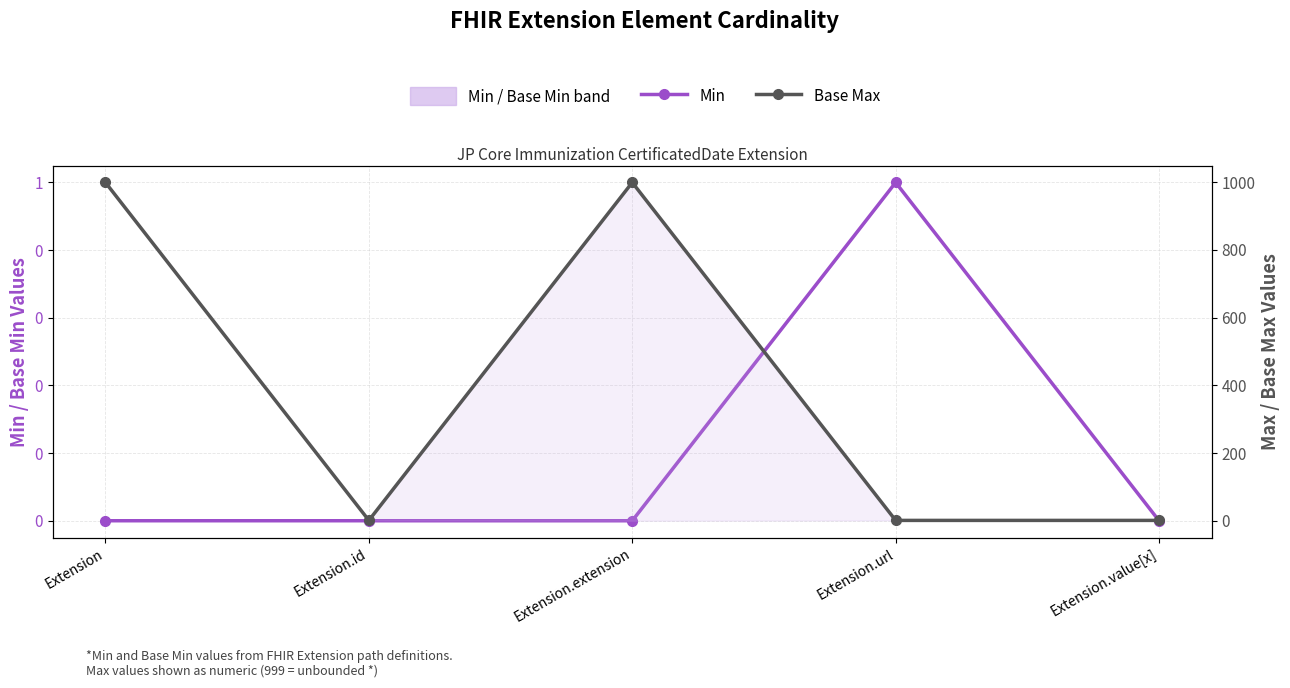

What is the label of the 4th point from the left?

Extension.url